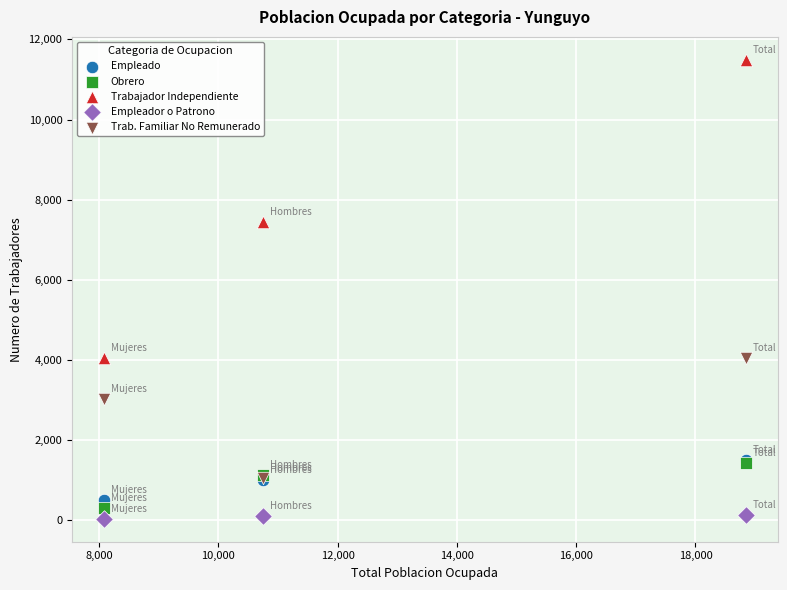

In the Trabajador Independiente series, what Y value is closest to 7764?

7453